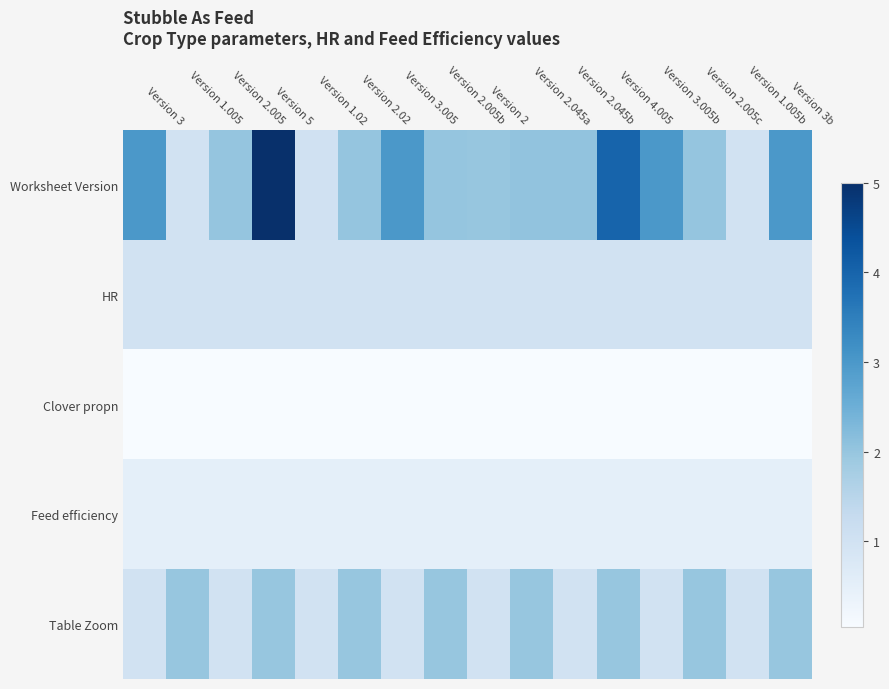

Rank the series by their average value, from lowest to highest.

Clover propn, Feed efficiency, HR, Table Zoom, Worksheet Version